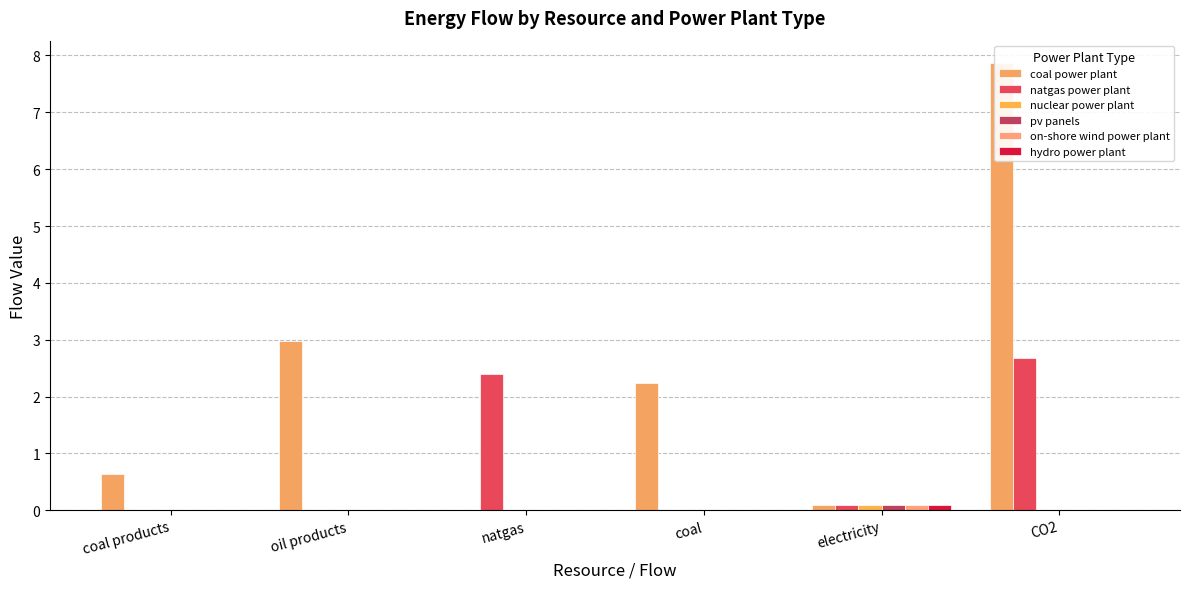

What is the maximum value shown in the chart?

7.9